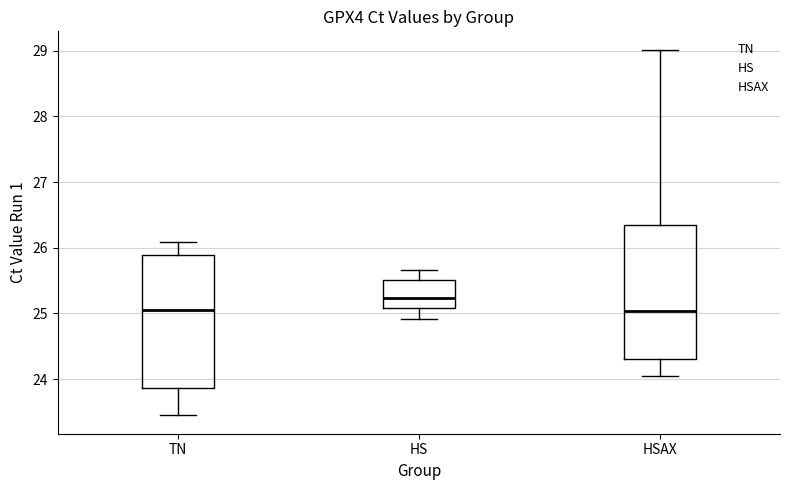

Where is the lower edge of the box for HS on the y-axis? The values are not printed on the chart, so give them approximately, as read against the axis.

25.1